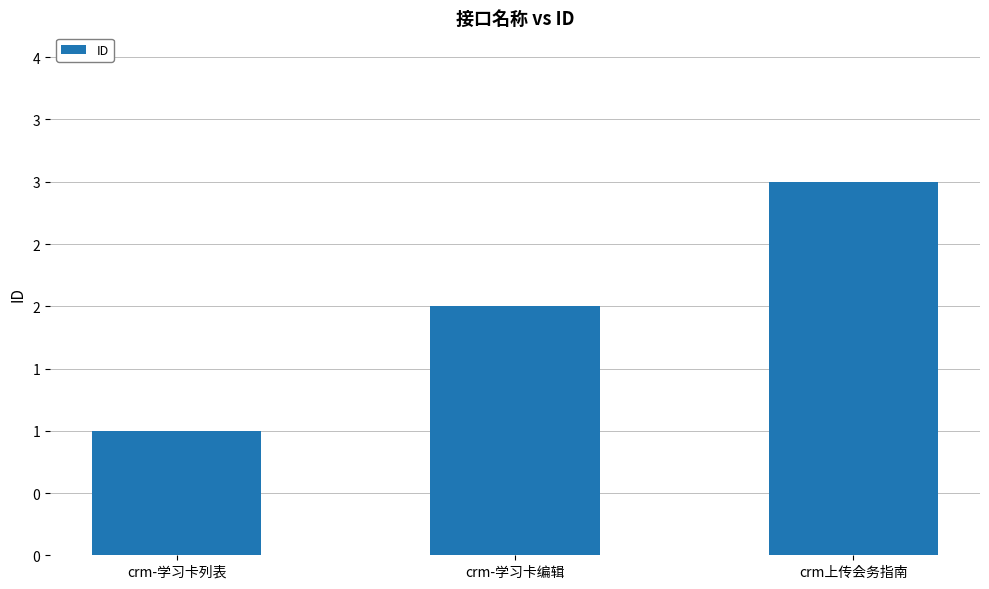

Reading right to left, what are all the values shown in this chart?

3	2	1